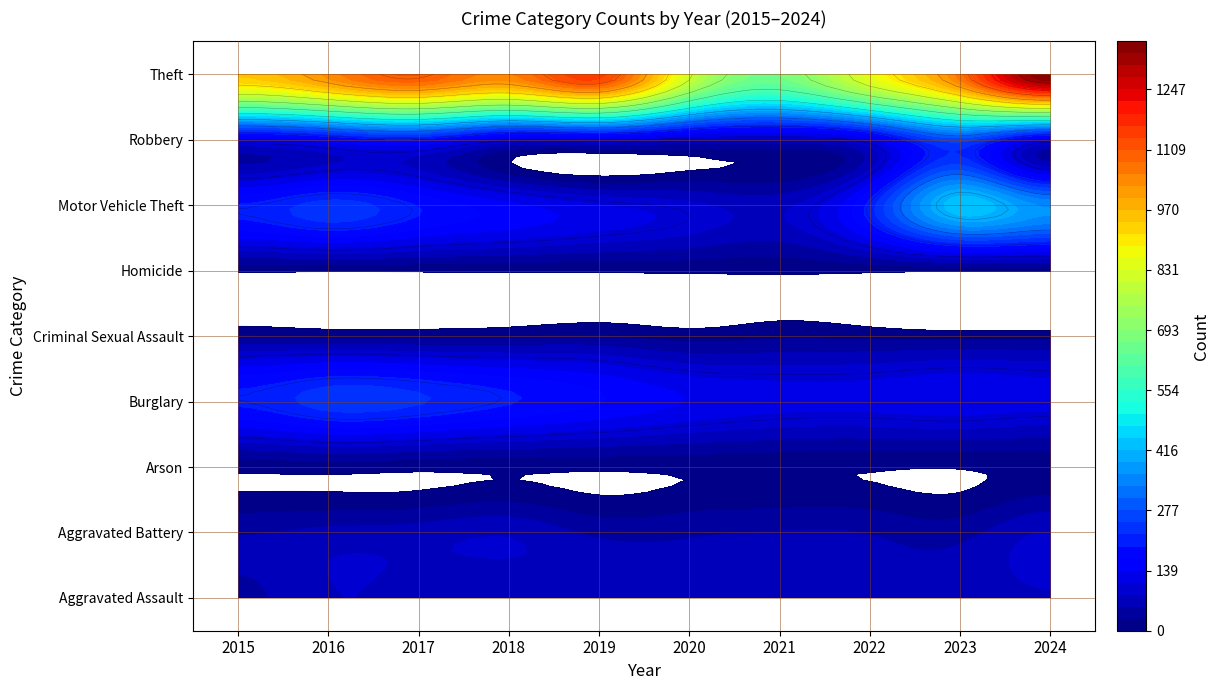

Is it true that Motor Vehicle Theft equals 196 at 2015?

True